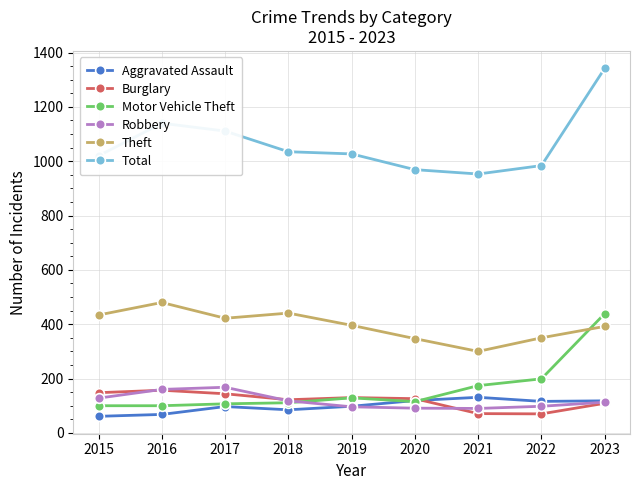

What is the minimum value shown in the chart?

61